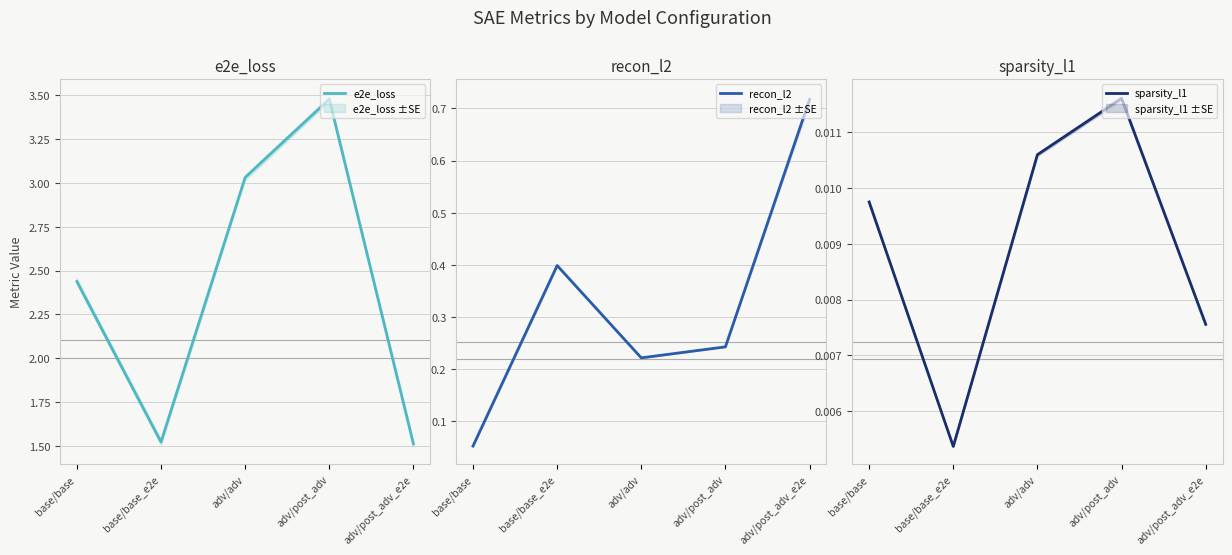

Which has a higher value, base/base or adv/adv?

adv/adv